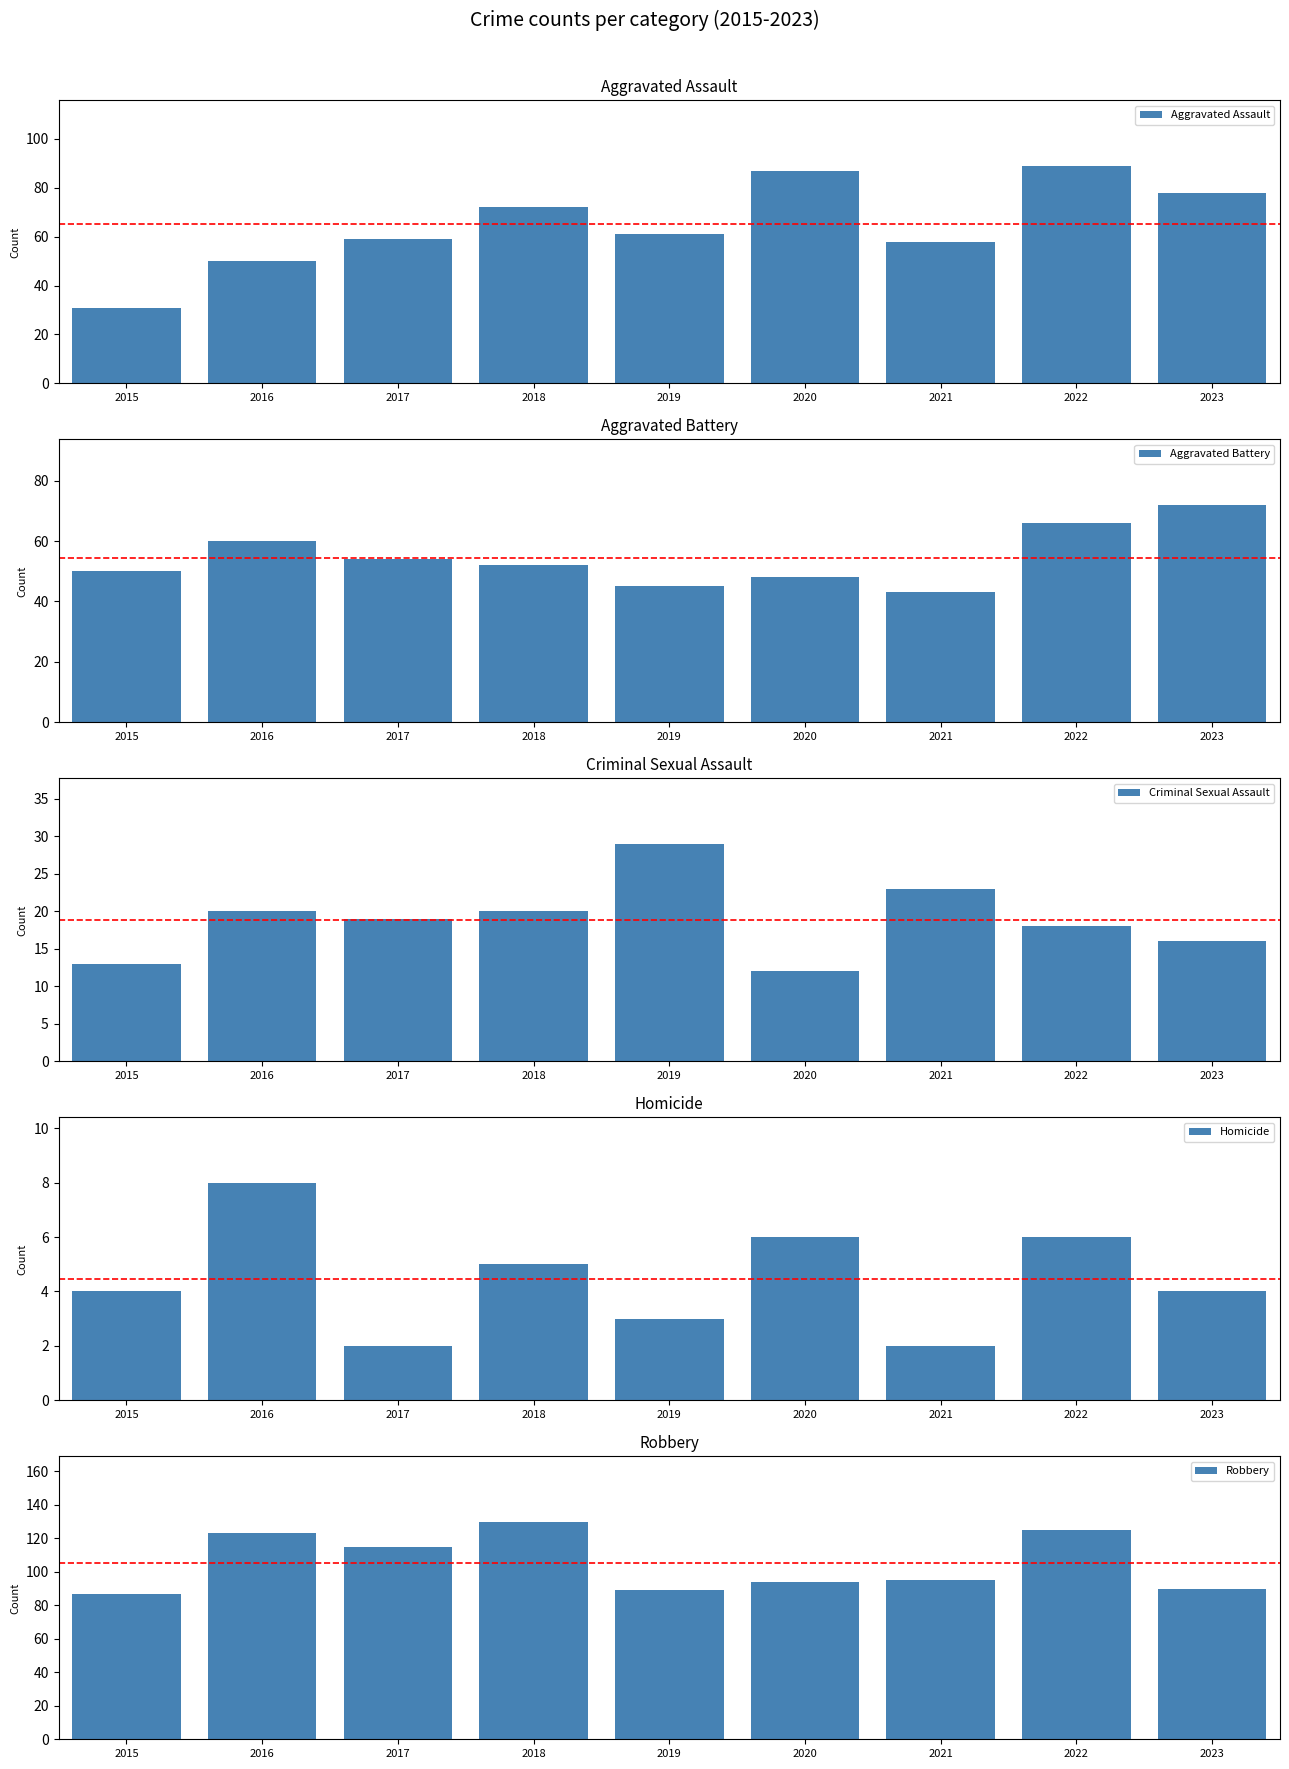

Is it true that Aggravated Battery equals 43 at 2021?

True